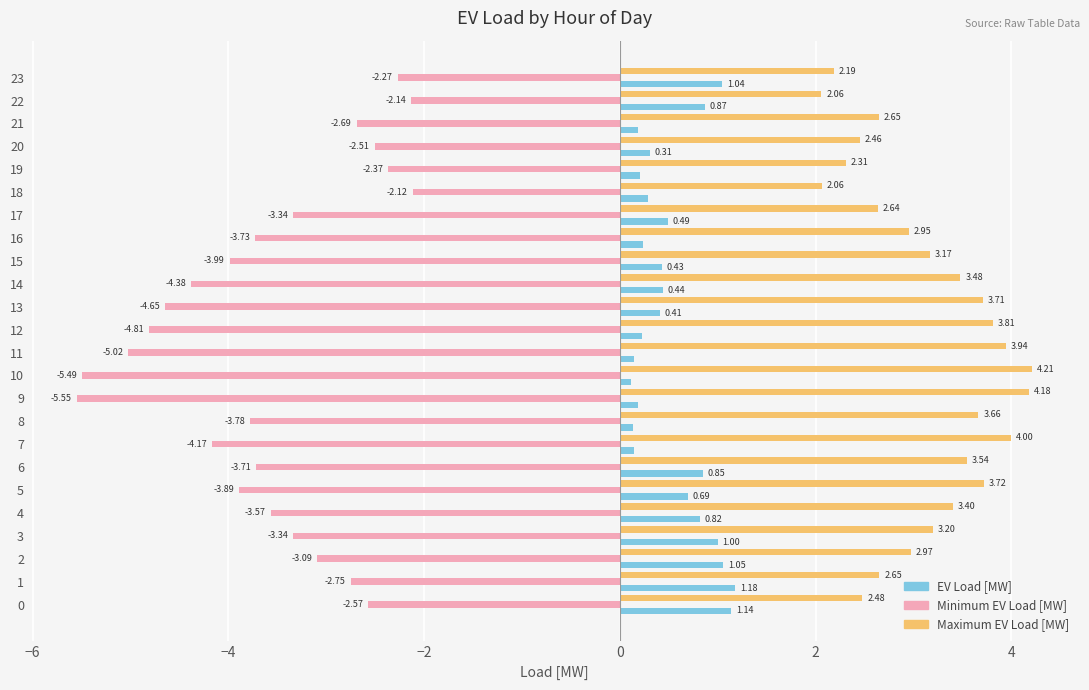

At 20, list the series in order from largest to smallest.

Maximum EV Load [MW], EV Load [MW], Minimum EV Load [MW]